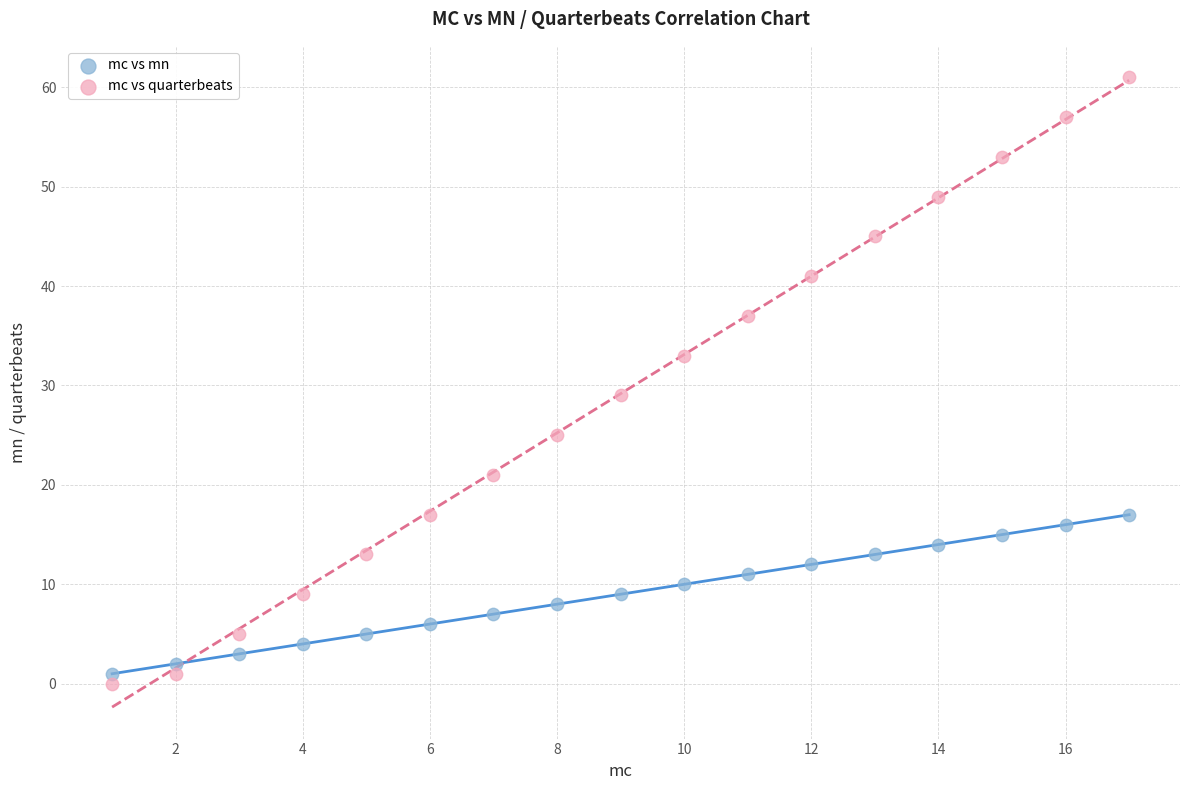

Across all data points, what is the range of Y values (max minus min)?

61